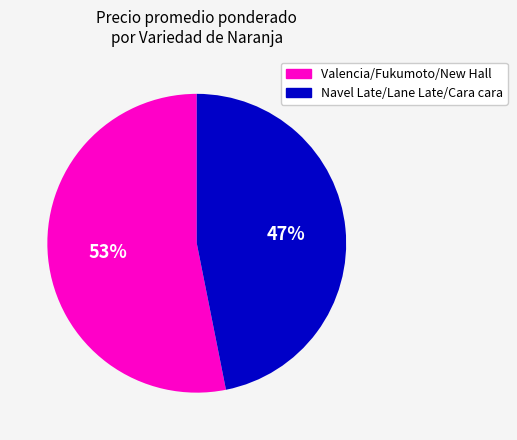

Is there any slice that represents more than half of the pie?

Yes